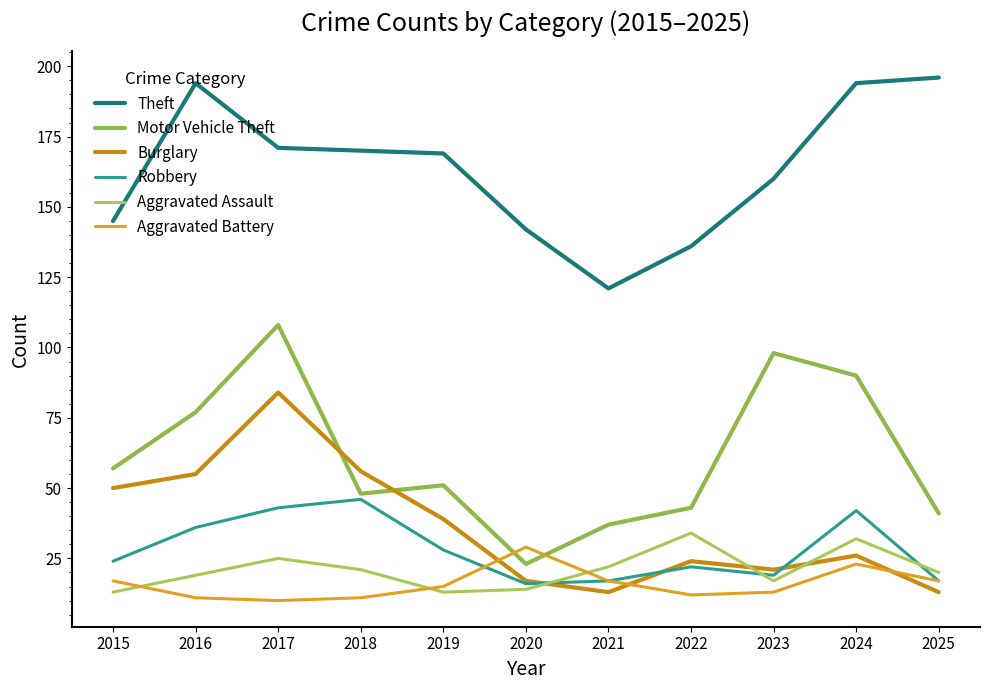

At which label does Robbery first exceed 24?

2016